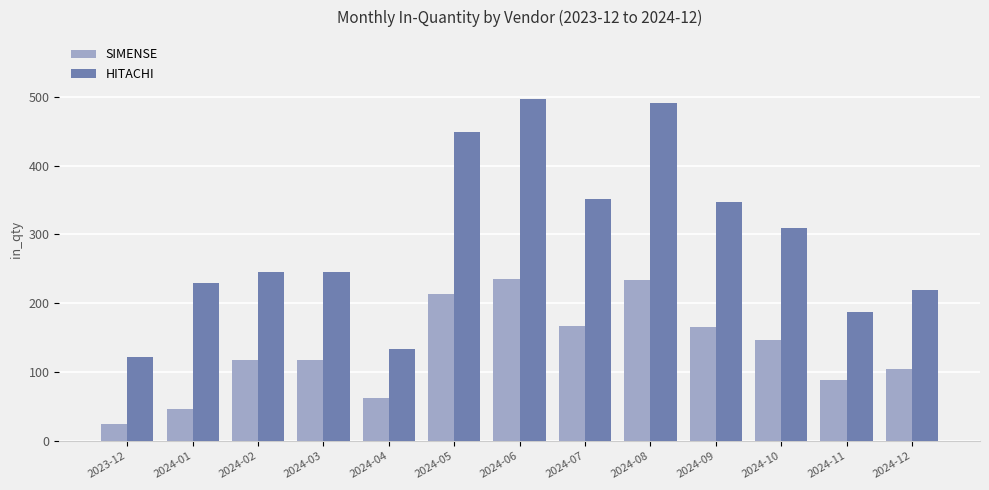

What is the sum of all SIMENSE values?

1724